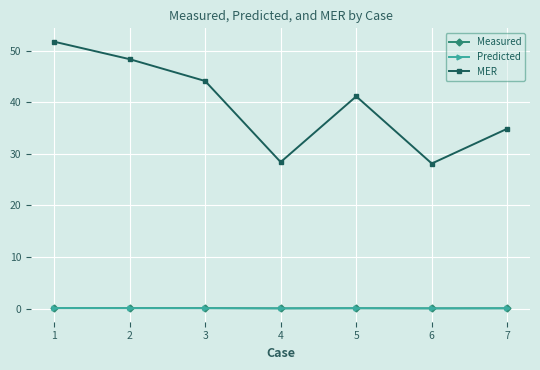

Which series has the largest total across all categories?

MER